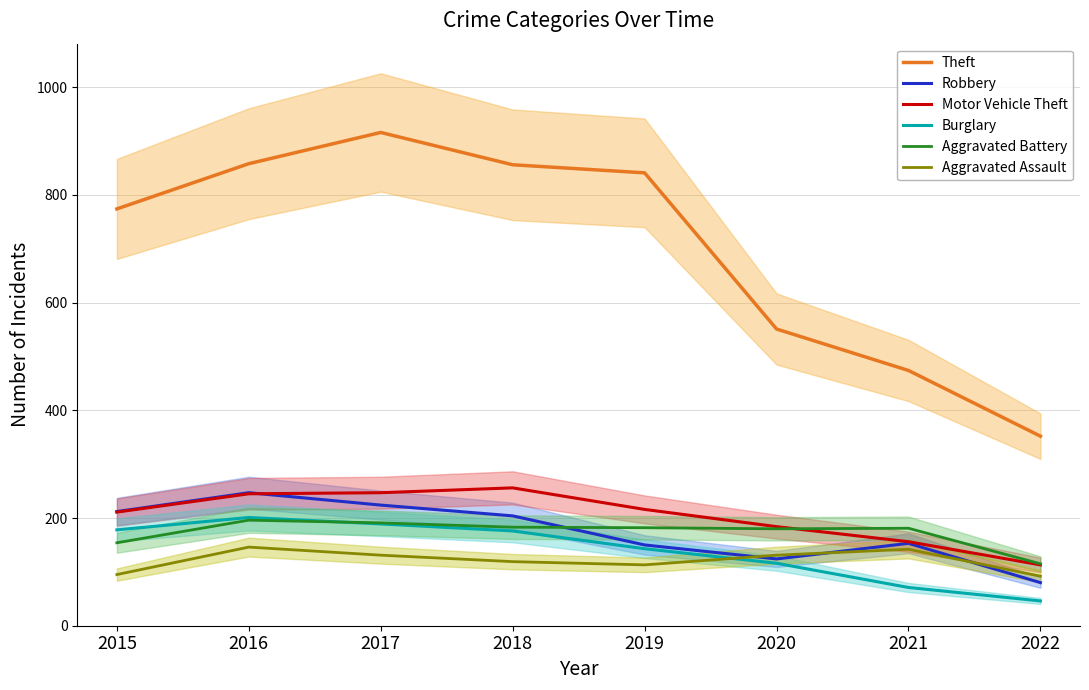

True or false: Burglary and Theft intersect in this chart.

False